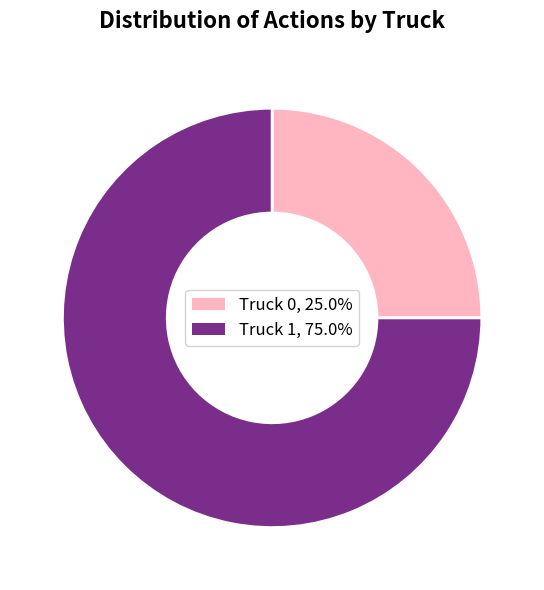

Count the number of slices in the pie.

2